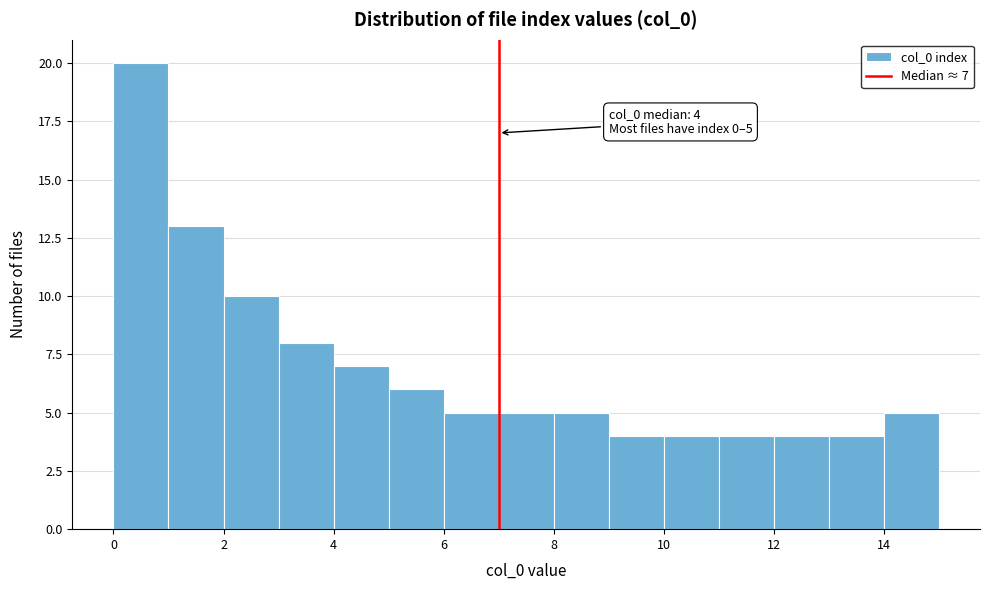

Over which range of the x-axis is the bar tallest?

0 to 1